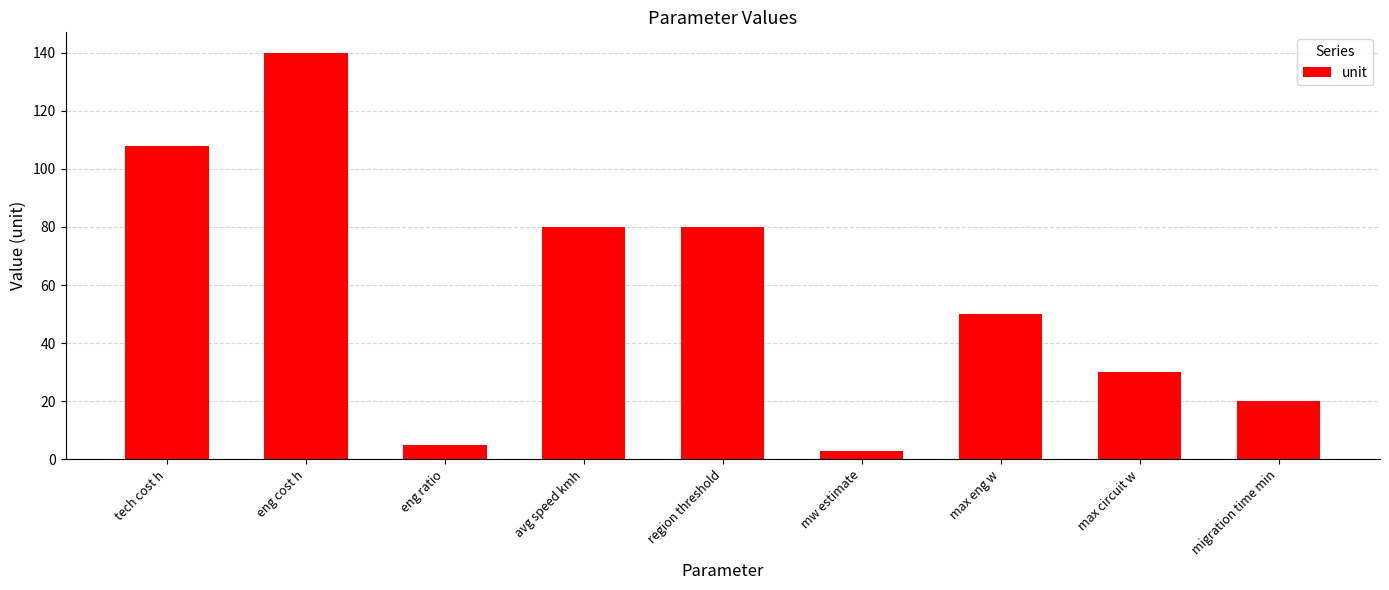

Reading left to right, extract all data points from this chart.

tech cost h=108	eng cost h=140	eng ratio=5	avg speed kmh=80	region threshold=80	mw estimate=3	max eng w=50	max circuit w=30	migration time min=20